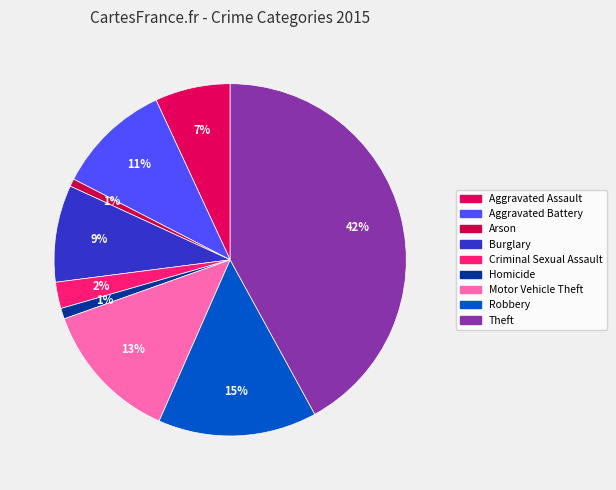

What is the smallest slice in the pie chart?

Arson